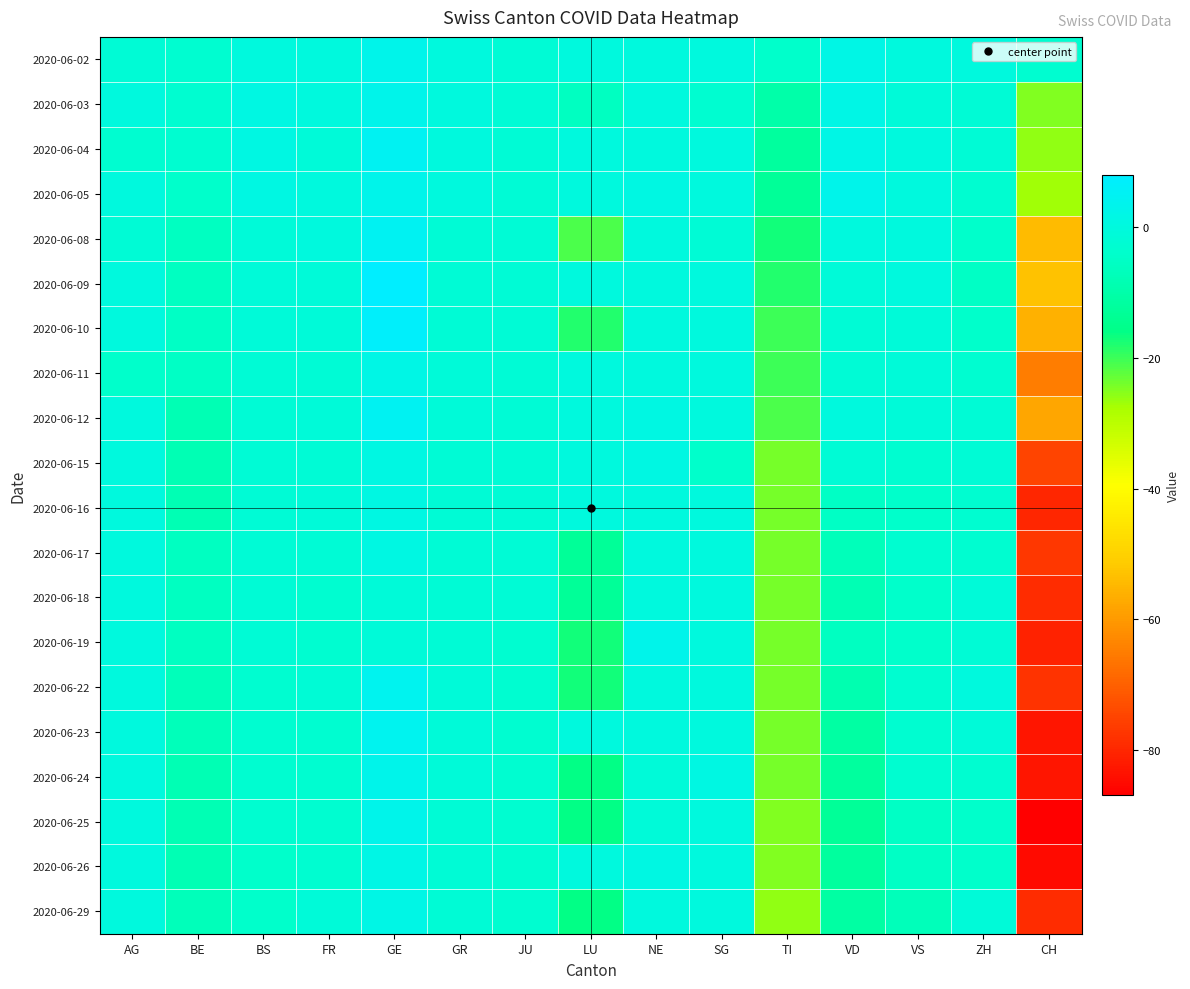

Which series has the widest spread of values?

2020-06-25